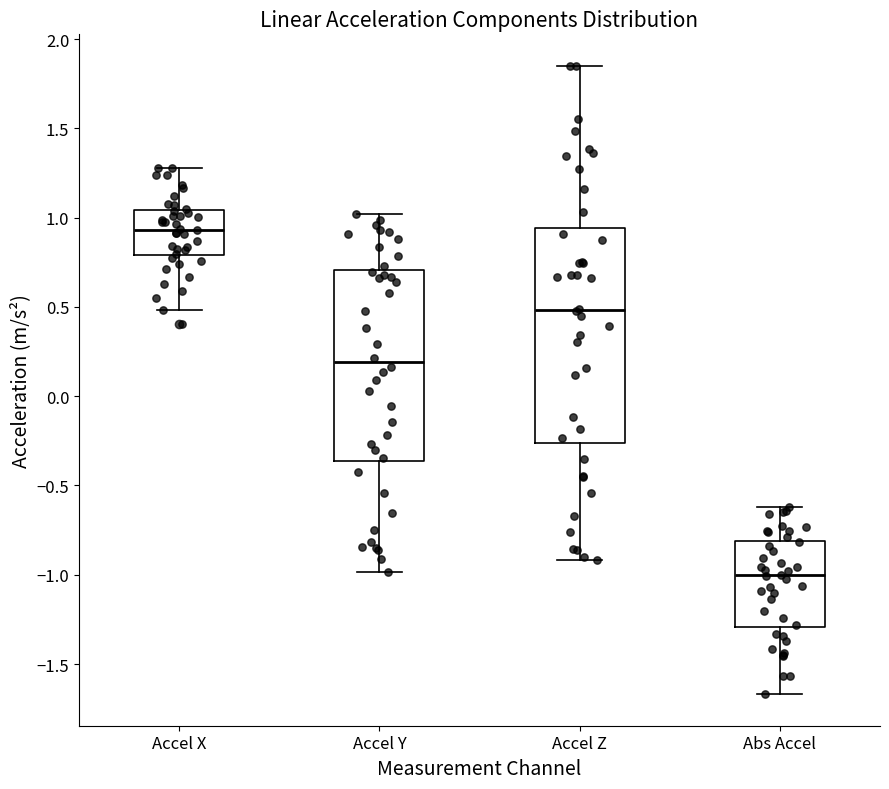

Reading left to right, read every box against the y-axis: the position of its median line, the range the box covers, and the ends of its whiskers. The values are not printed on the chart, so give them approximately, as read against the axis.

Accel X: median 0.95, box 0.80 to 1.05, whiskers 0.50 to 1.30
Accel Y: median 0.20, box -0.35 to 0.70, whiskers -1.00 to 1.00
Accel Z: median 0.50, box -0.25 to 0.95, whiskers -0.90 to 1.85
Abs Accel: median -1.00, box -1.30 to -0.80, whiskers -1.65 to -0.60